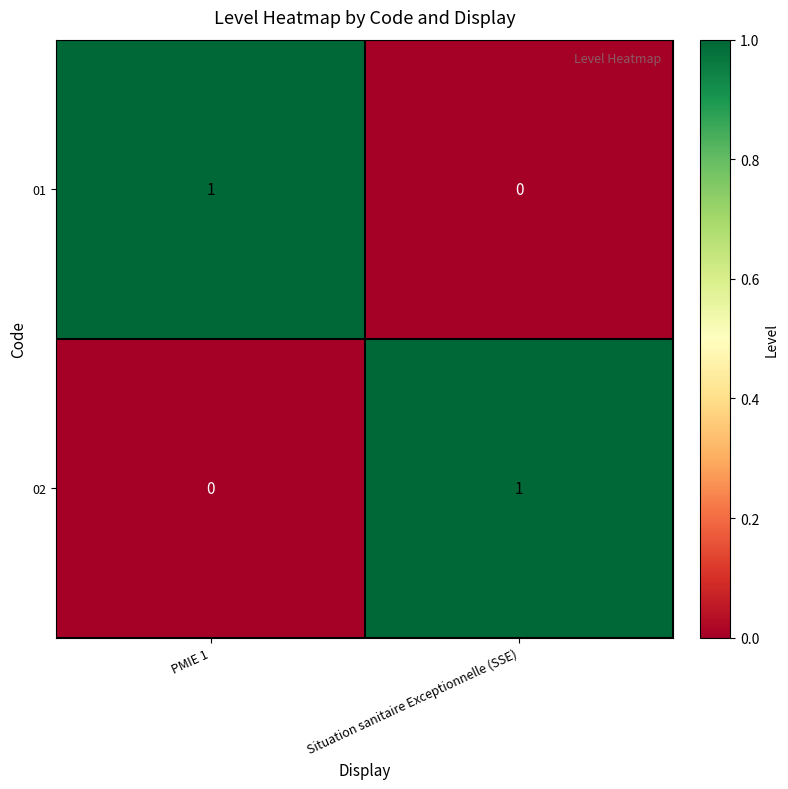

At PMIE 1, list the series in order from smallest to largest.

02, 01